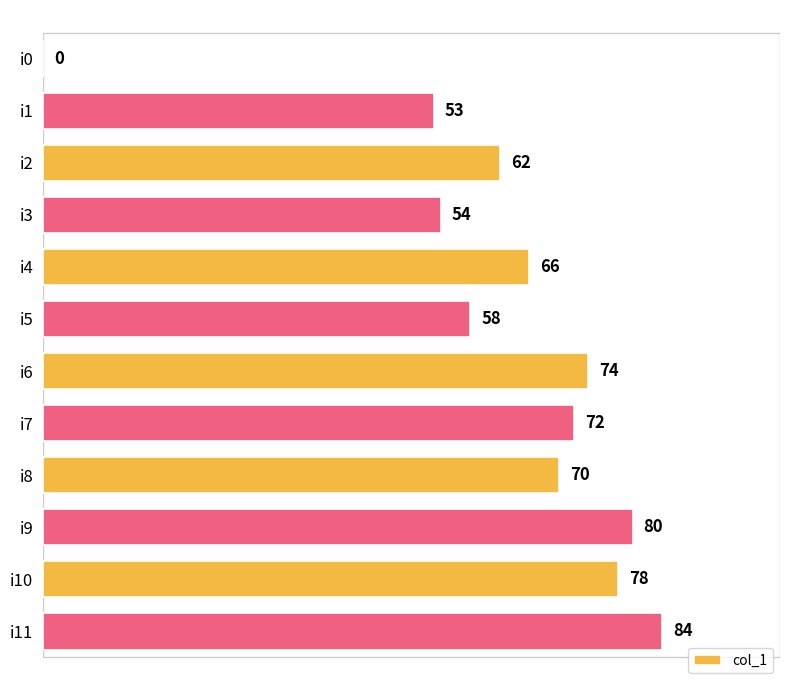

What value does the data have at i6, to the nearest 10?

70